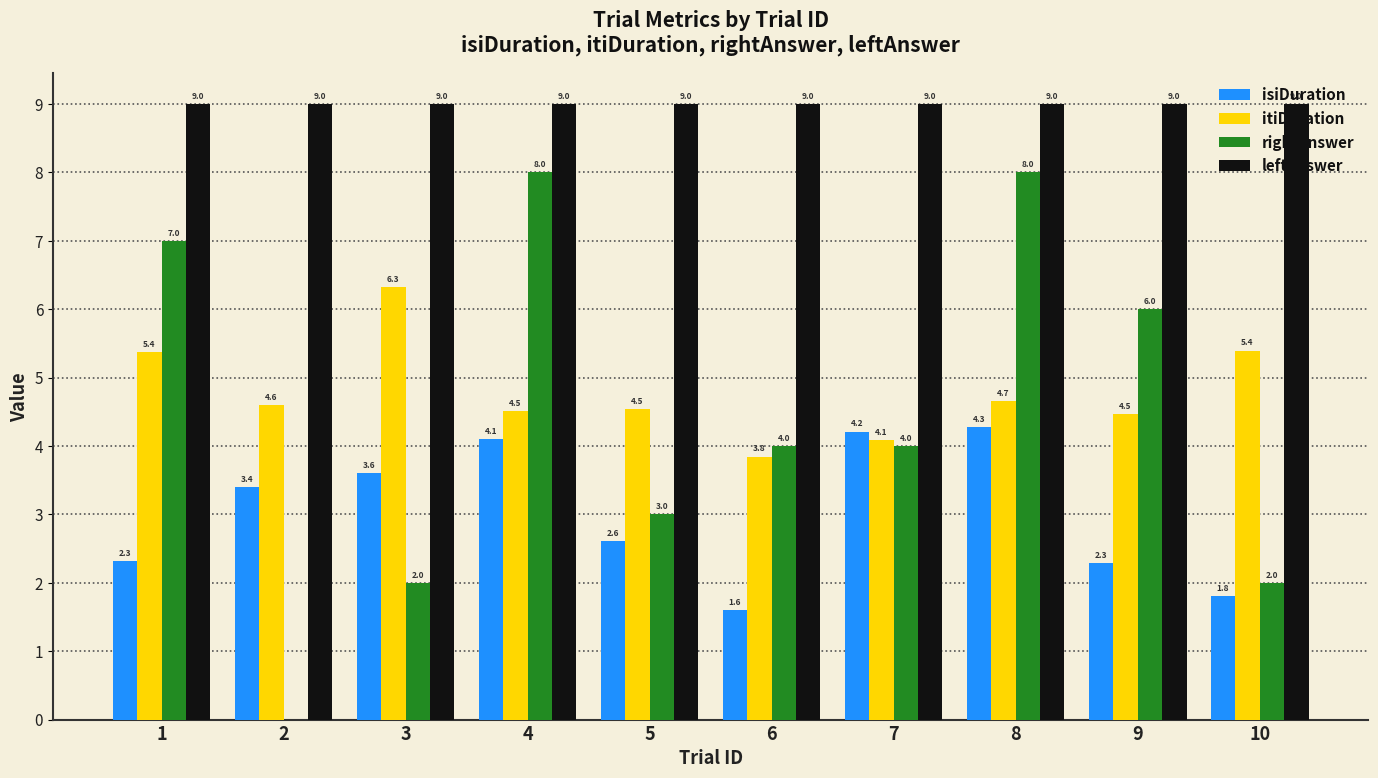

What is the greatest value displayed?

9.0